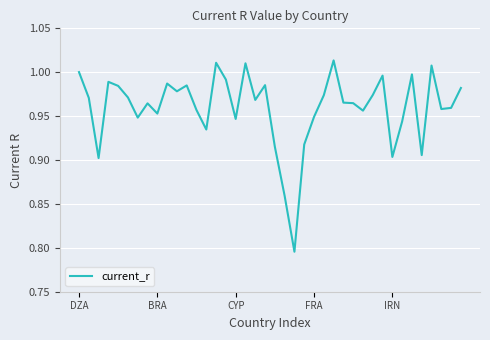

Does the chart display data point markers on the line(s)?

No